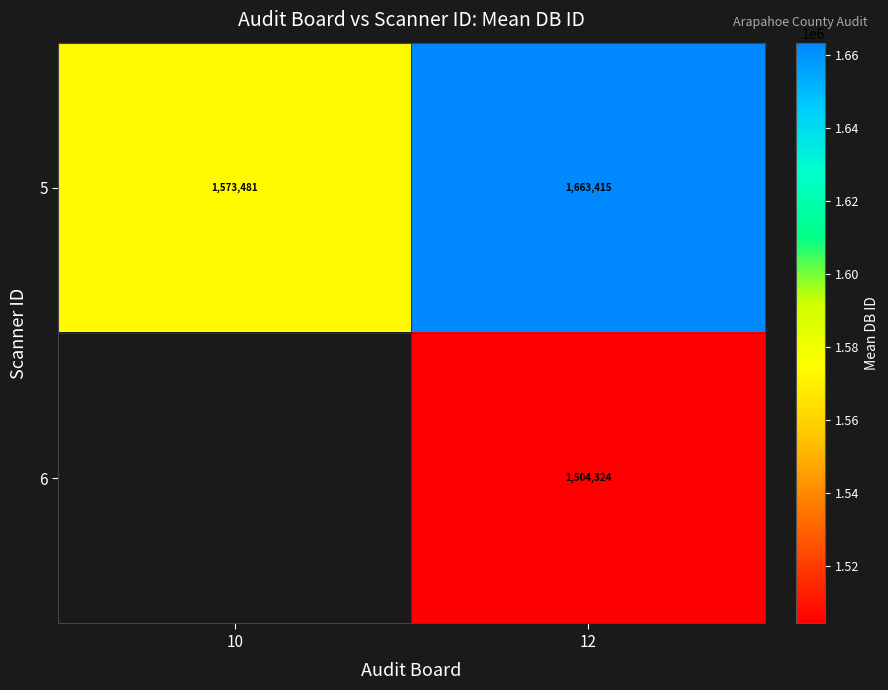

The 5 series shows 392041.8 at 10. True or false?

False